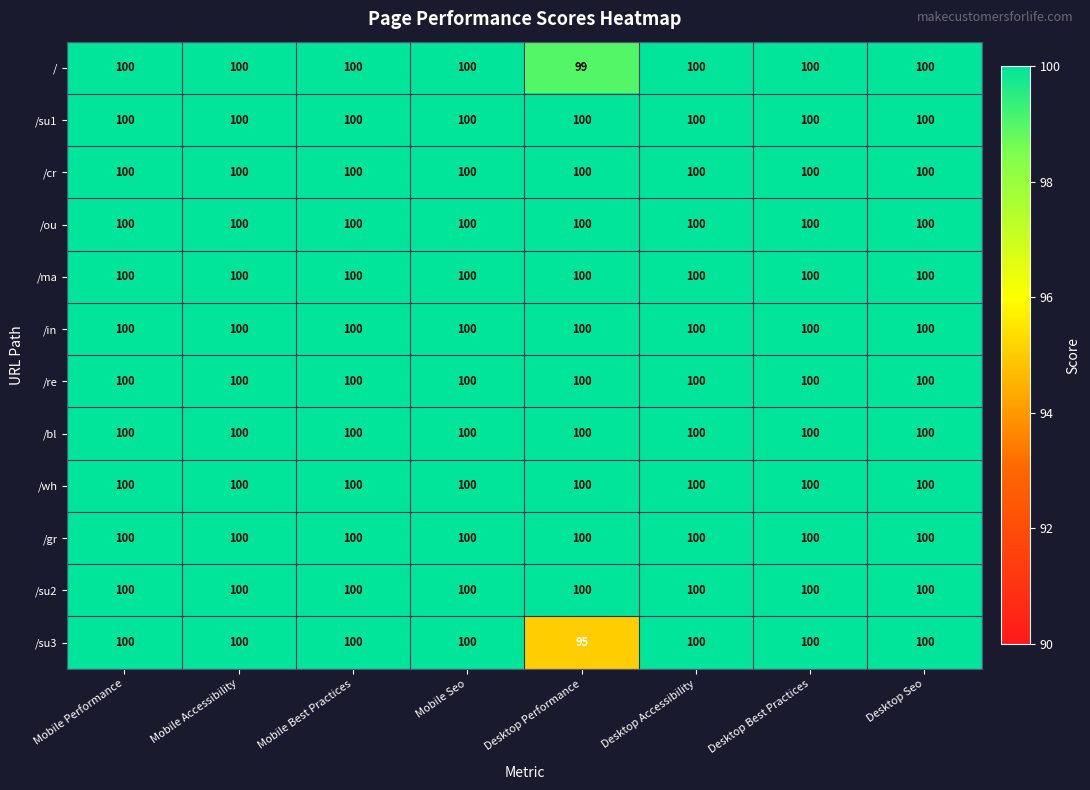

True or false: /gr has a value of 100 at Desktop Accessibility.

True